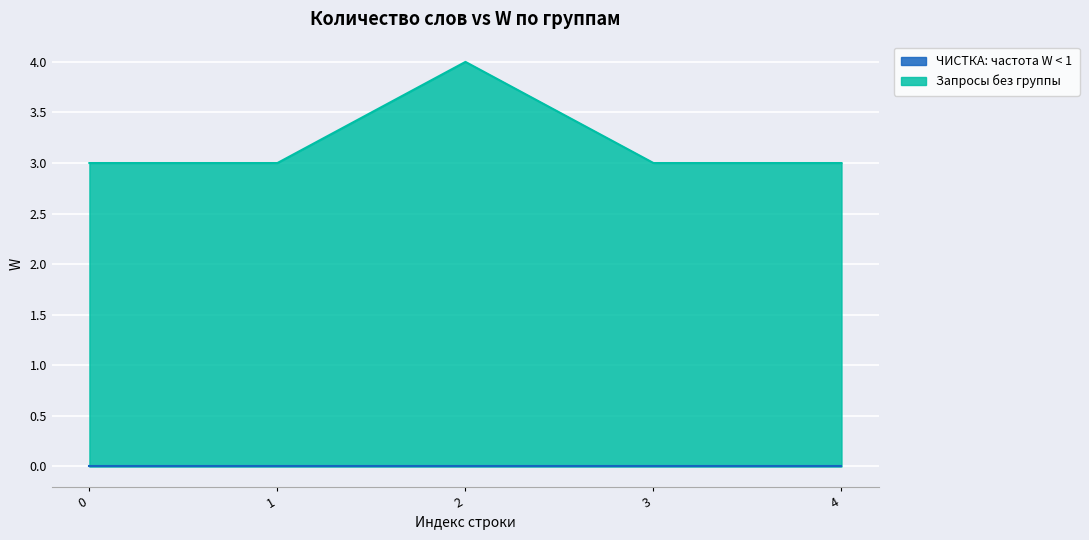

Does the chart display data point markers on the line(s)?

No